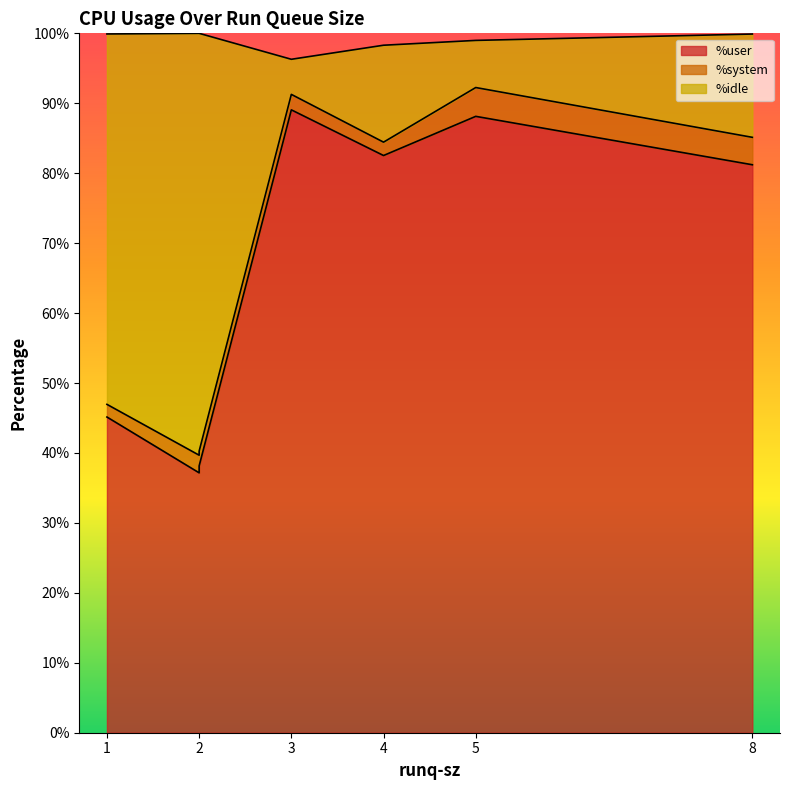

True or false: %idle and %system intersect in this chart.

False